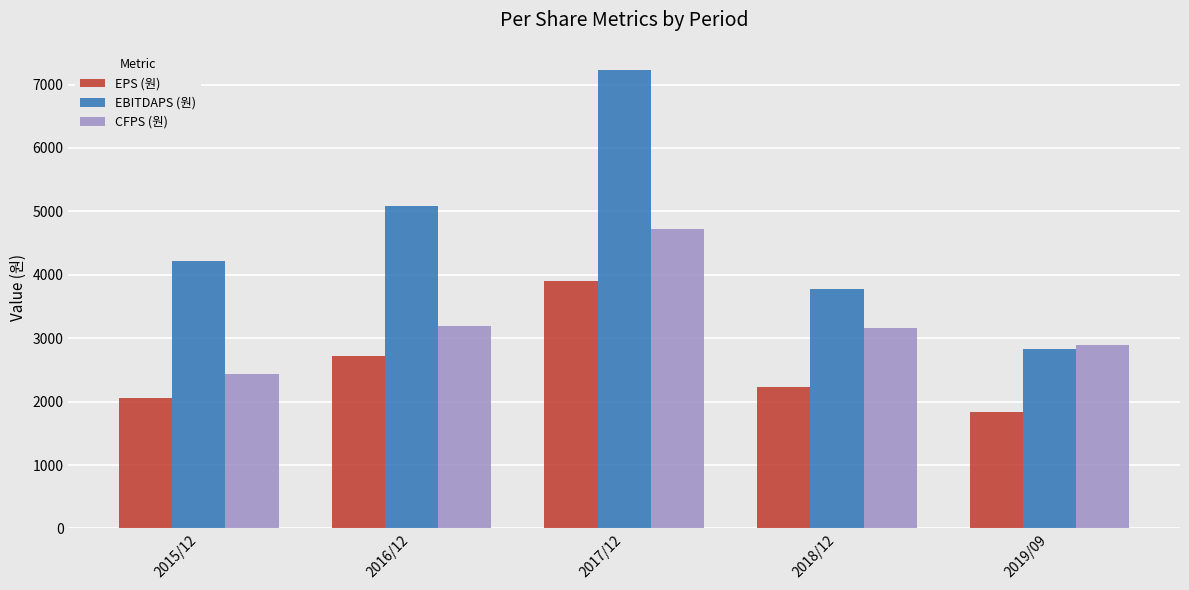

Reading left to right, transcribe all the data shown in this chart.

EPS (원): 2050	2718	3900	2227	1838
EBITDAPS (원): 4218	5082	7233	3777	2826
CFPS (원): 2436	3197	4715	3166	2891